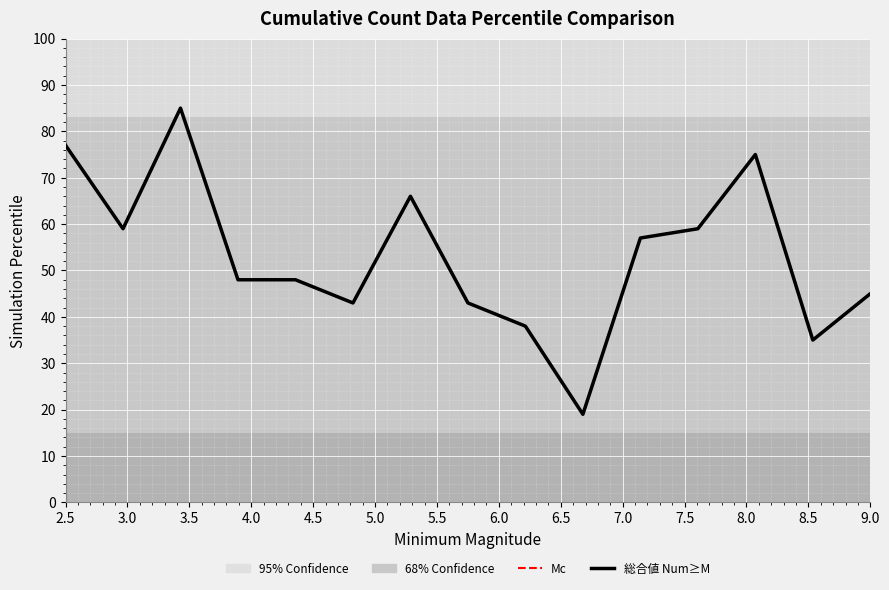

Where is the first local minimum?

2